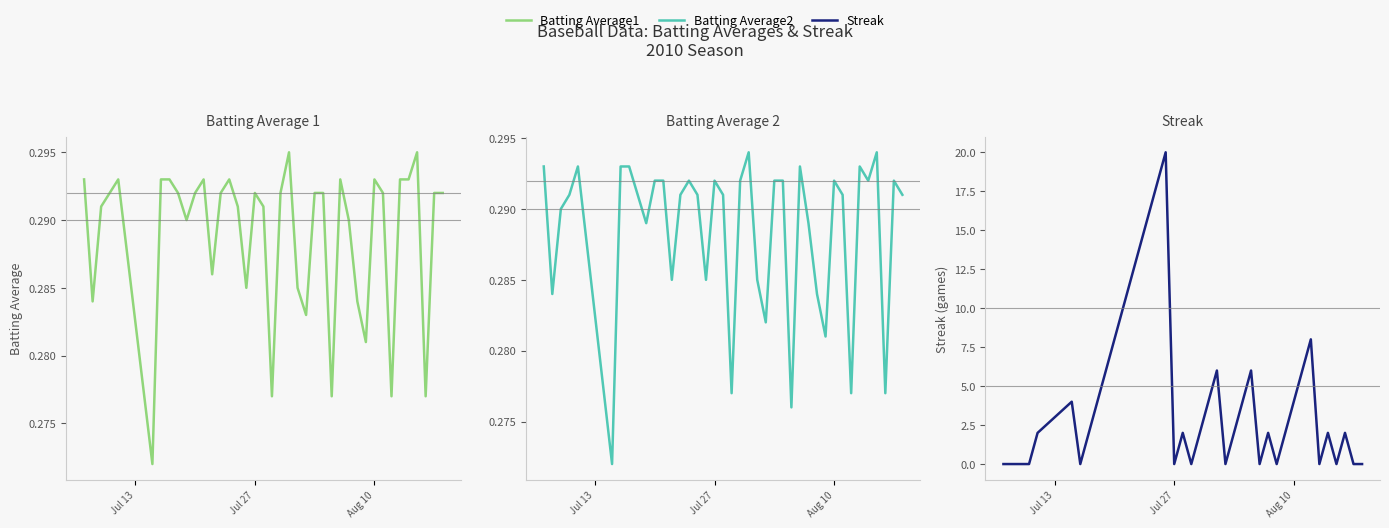

Is it true that Batting Average2 equals 0.5 at 9?

False